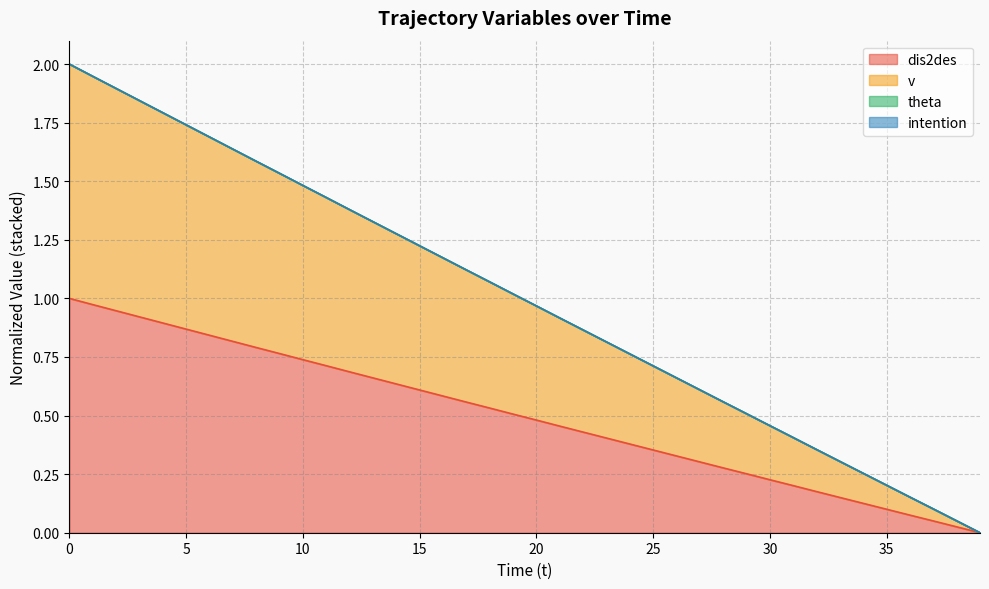

Rank the series by their maximum value, from lowest to highest.

dis2des, v